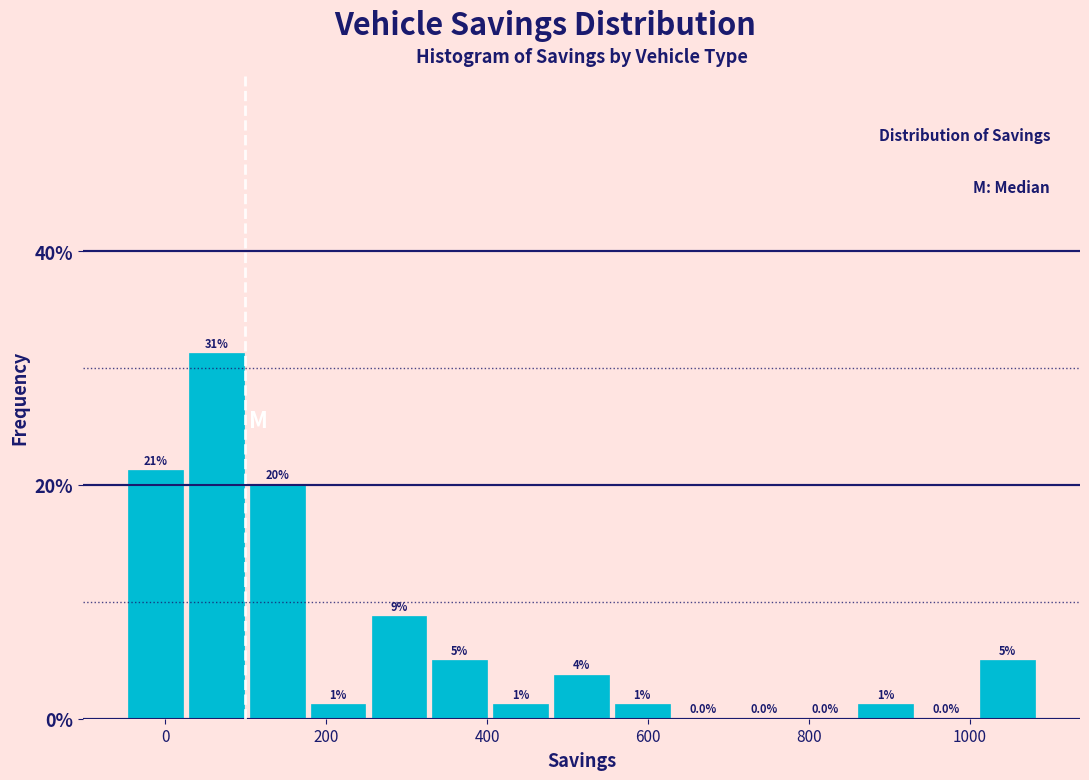

Around what value on the x-axis is the tallest bar? Give the approximate position of its centre, as read against the axis.

60